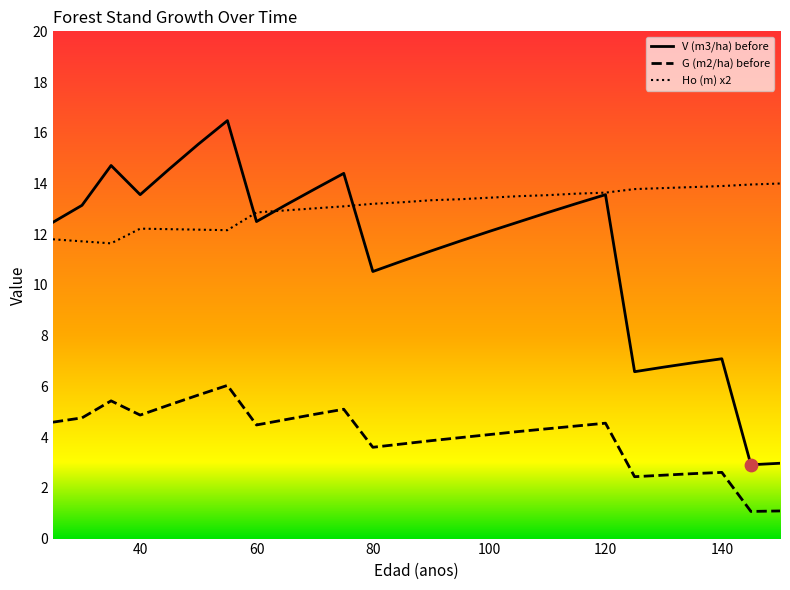

What are all the series names shown in the legend?

V (m3/ha) before, G (m2/ha) before, Ho (m) x2